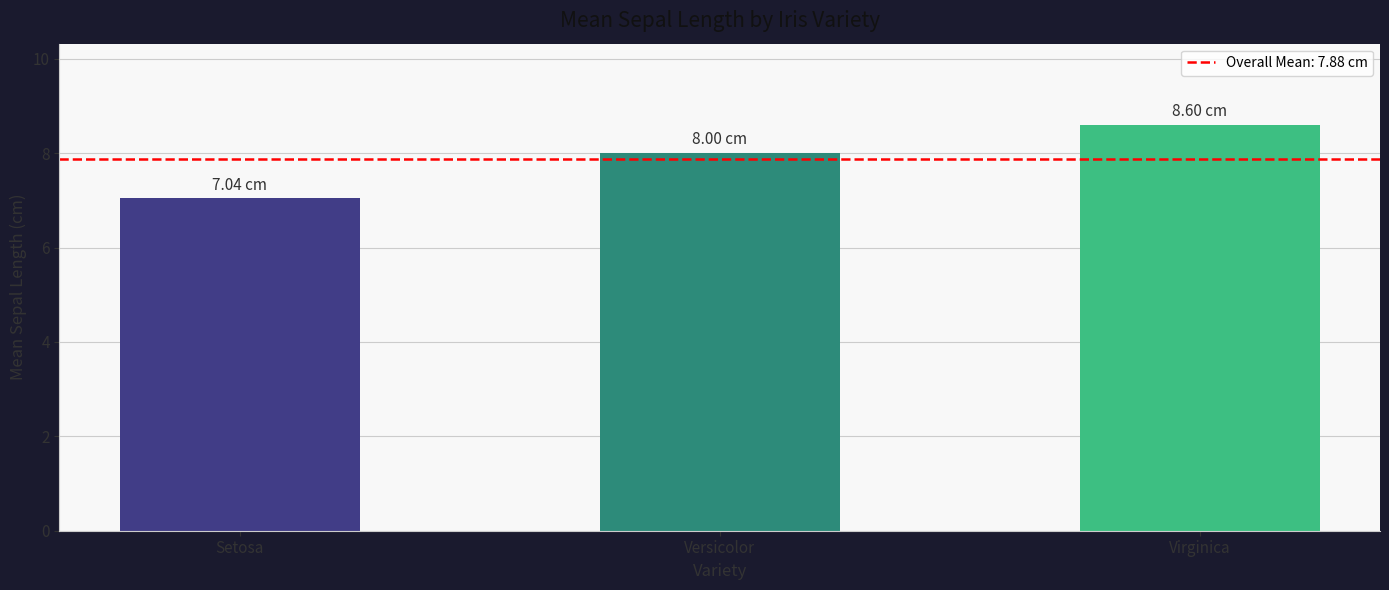

Reading left to right, what are all the values shown in this chart?

Setosa=7.0	Versicolor=8.0	Virginica=8.6